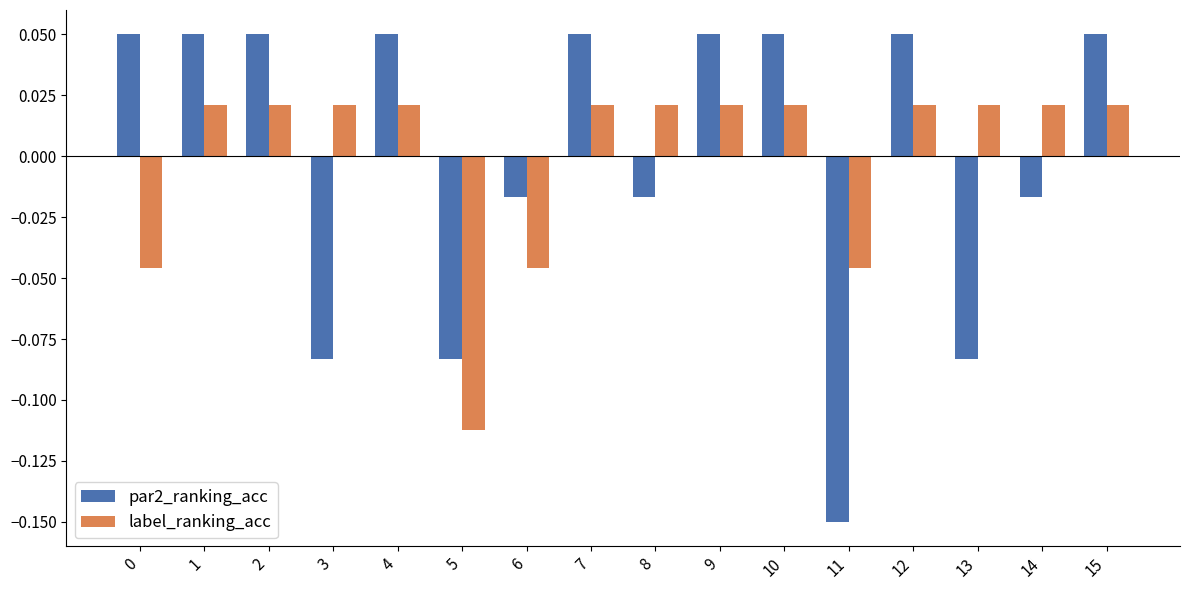

How many bars are there in each group?

2